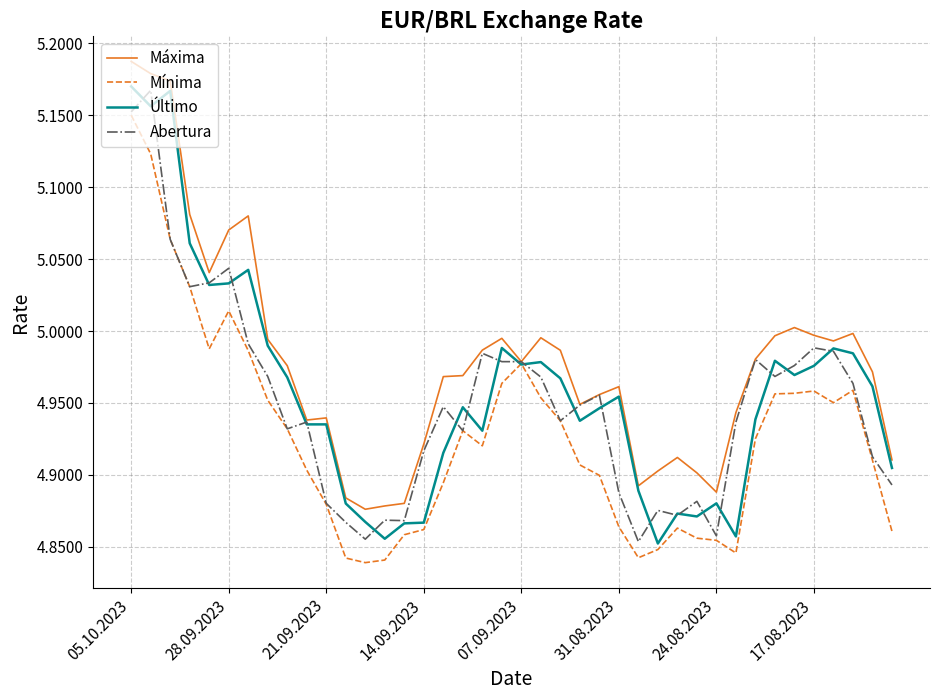

How many lines are shown in the chart?

4